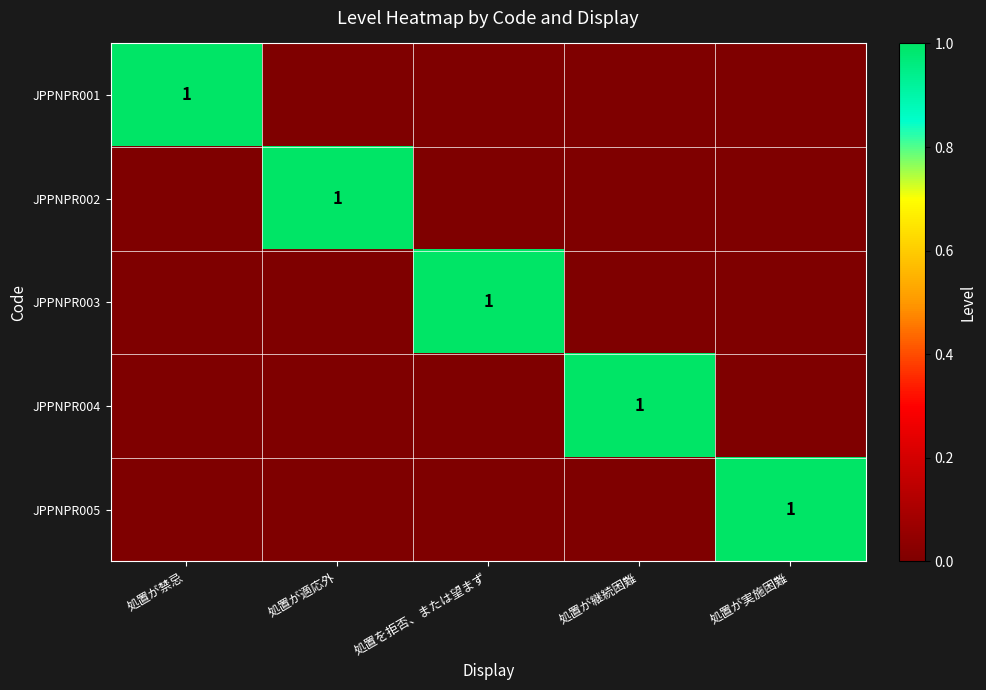

Rank the series at 処置が適応外 from highest to lowest value.

JPPNPR002, JPPNPR001, JPPNPR003, JPPNPR004, JPPNPR005